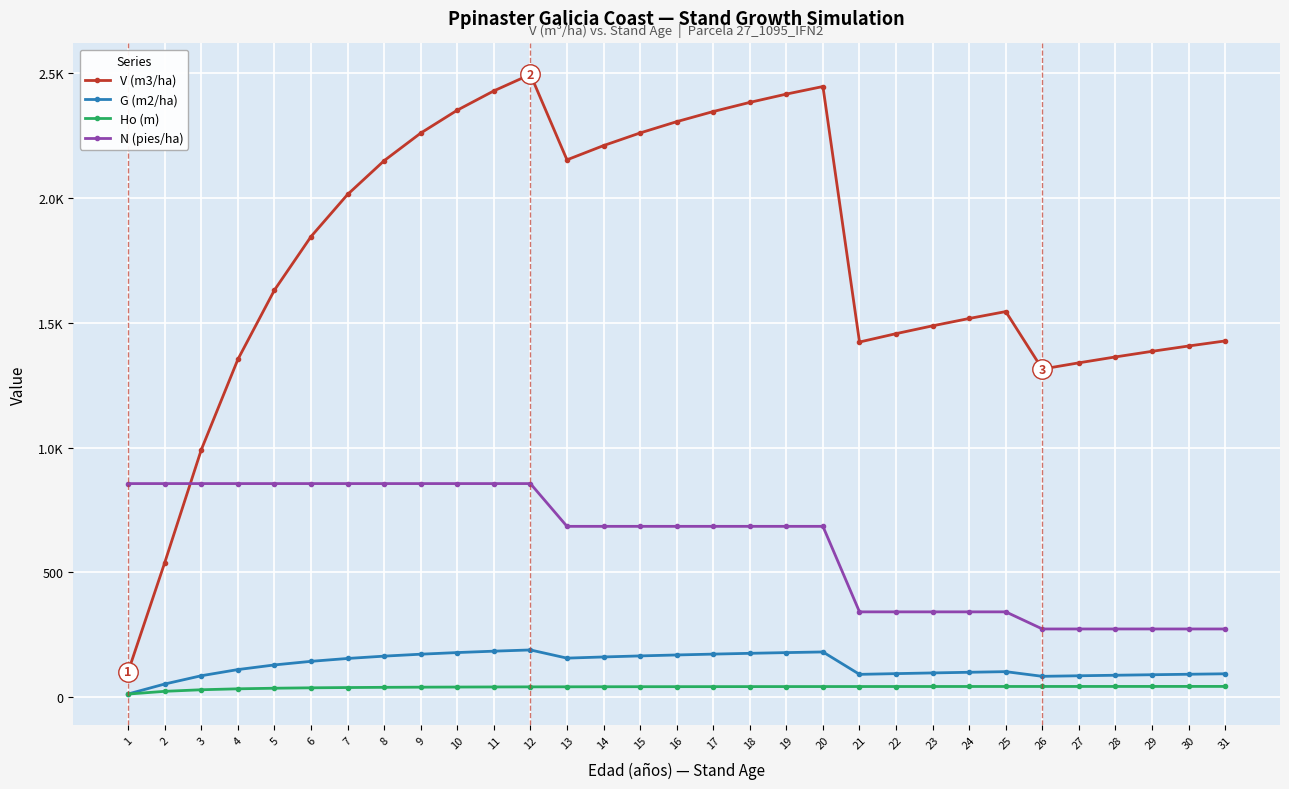

The value of N (pies/ha) at 5 is 855.9. True or false?

True